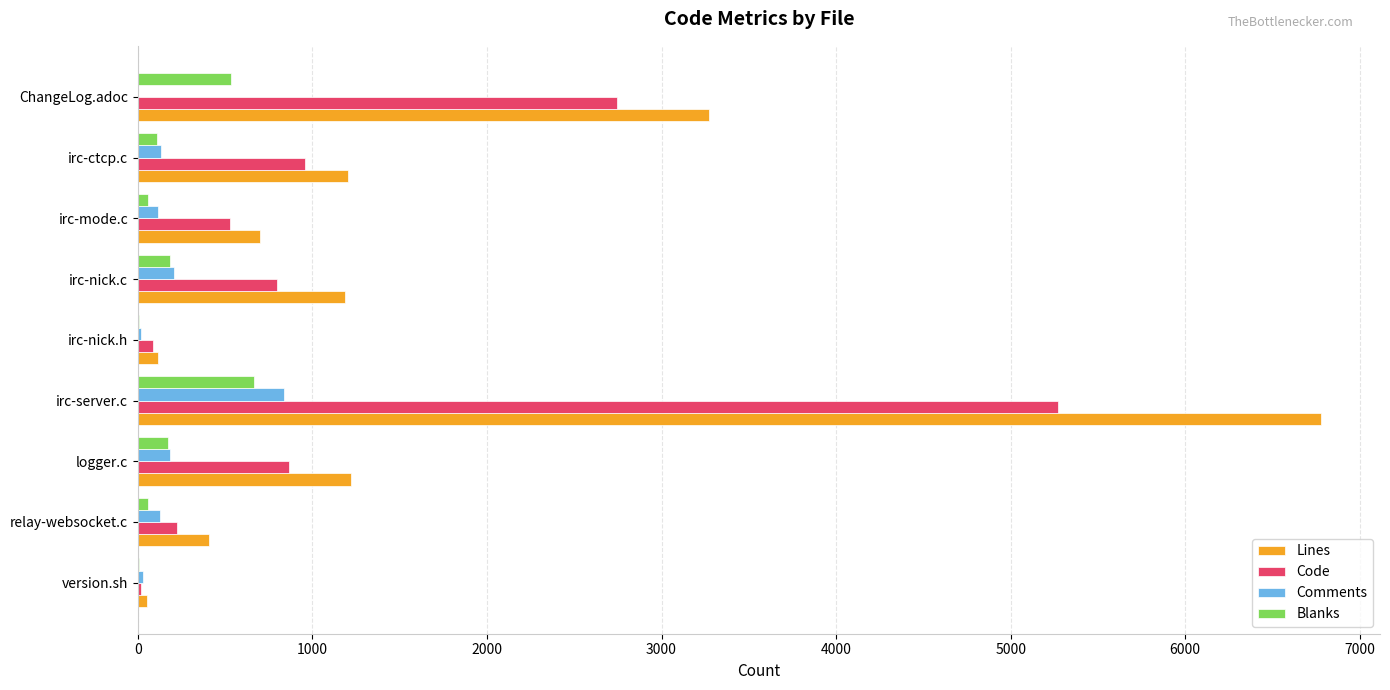

What is the sum of all Comments values?

1659